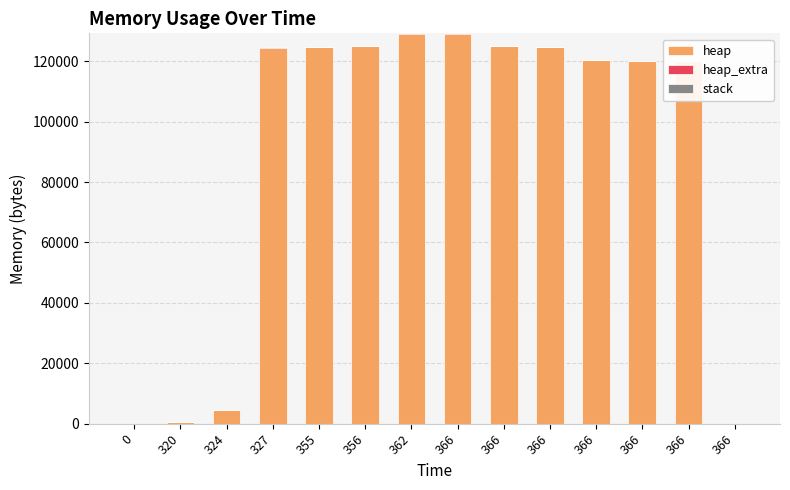

Are the bars horizontal?

No